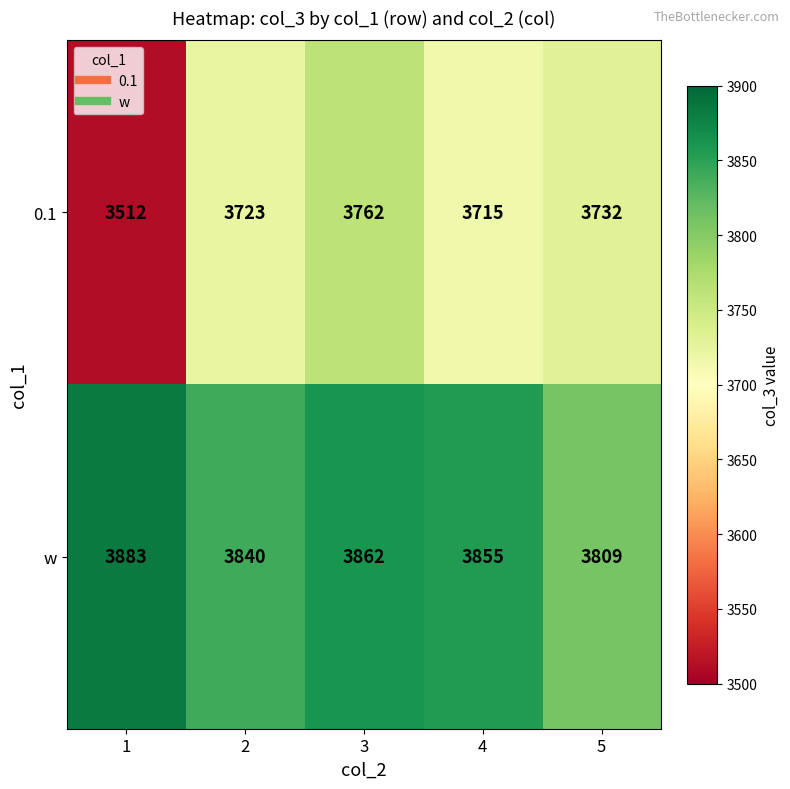

At which label is 0.1 closest to 3637?

4